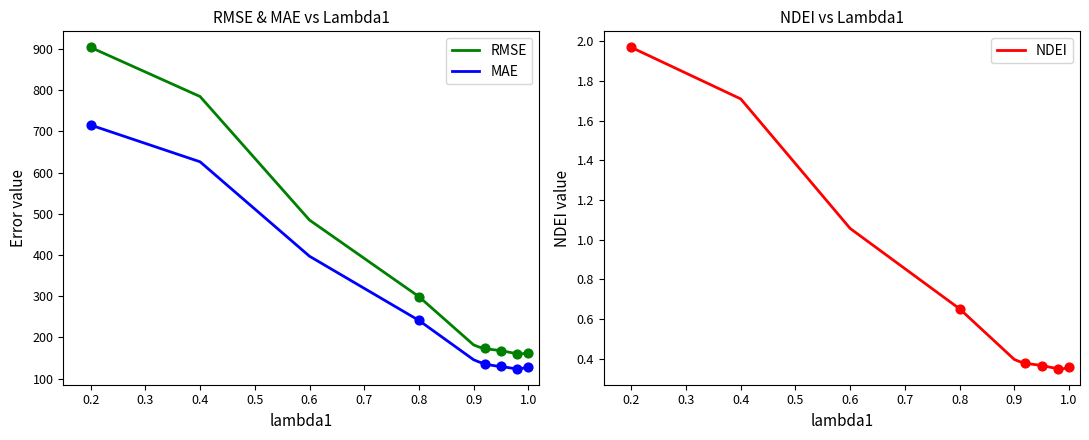

Which series has the largest total across all categories?

RMSE